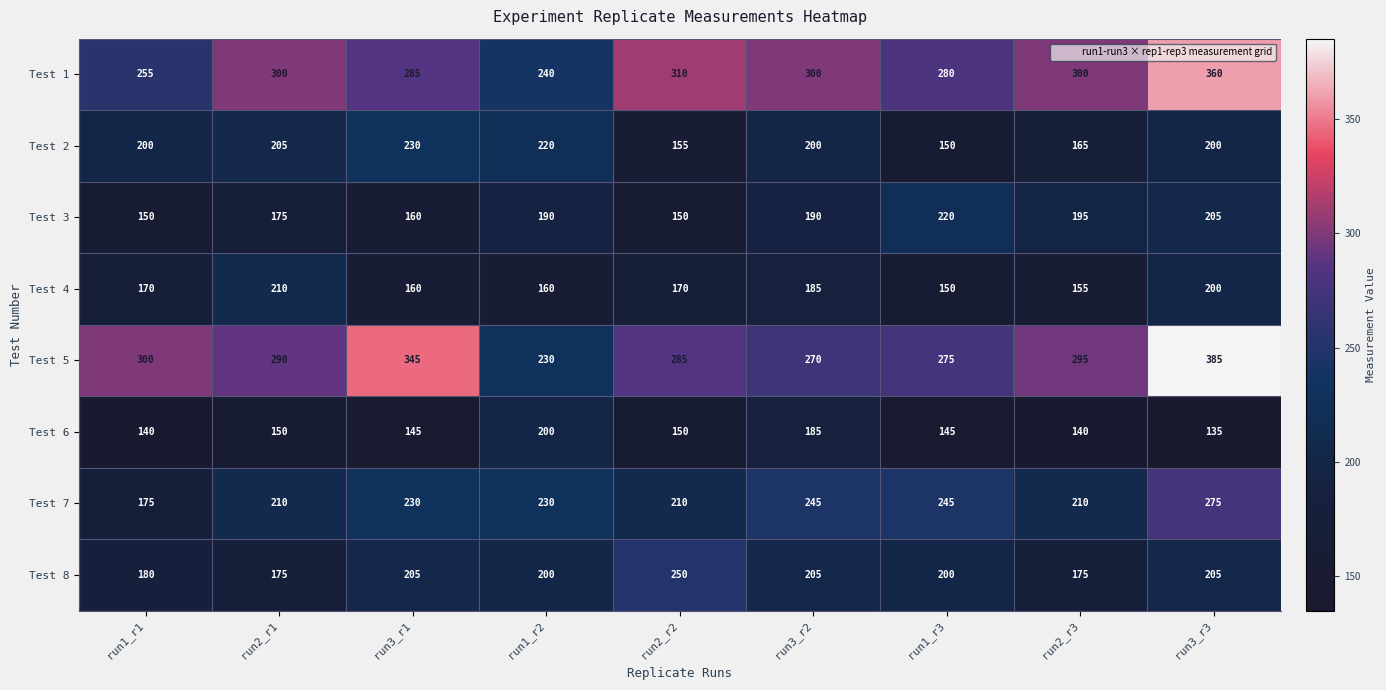

Which series has the largest total across all categories?

Test 5